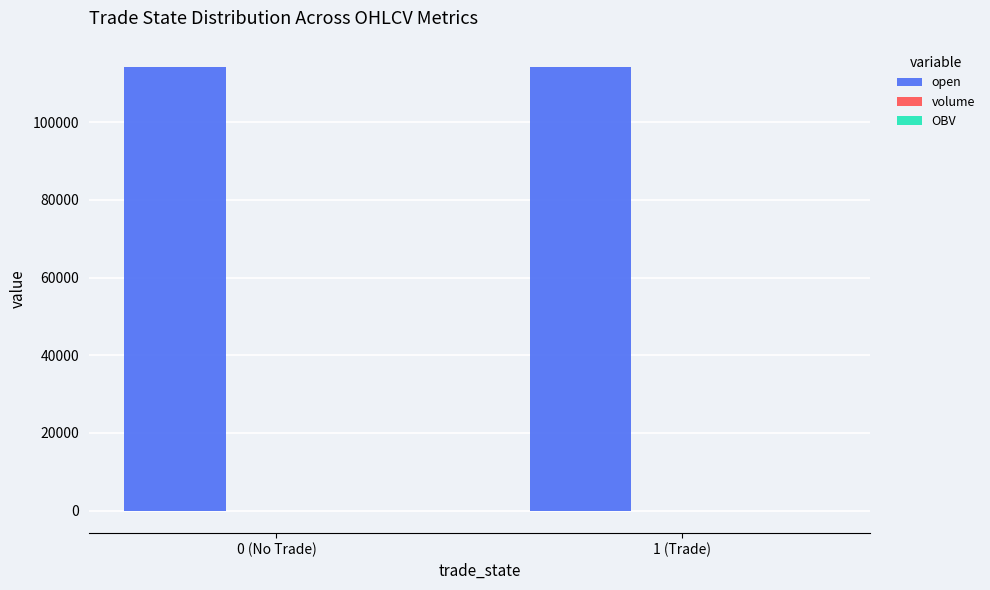

What is the greatest value displayed?

114200.0